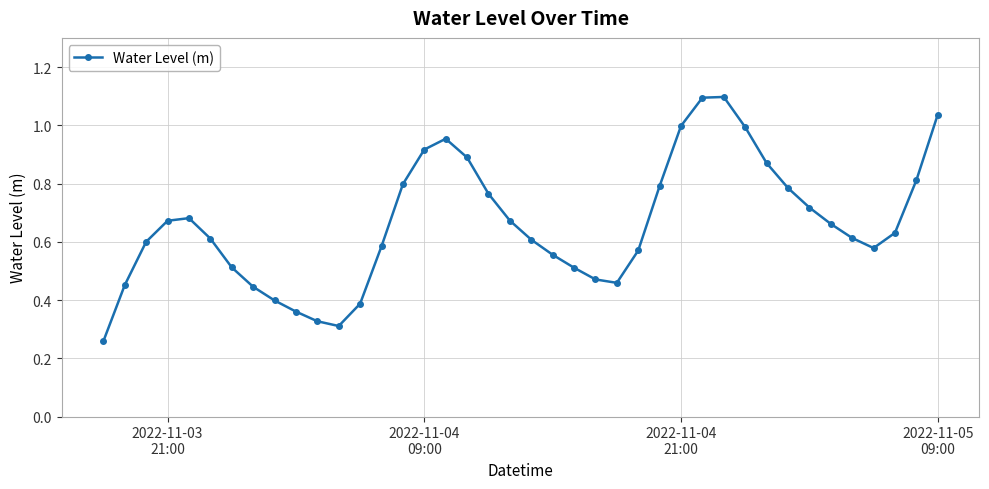

How many data points does each series have?

40